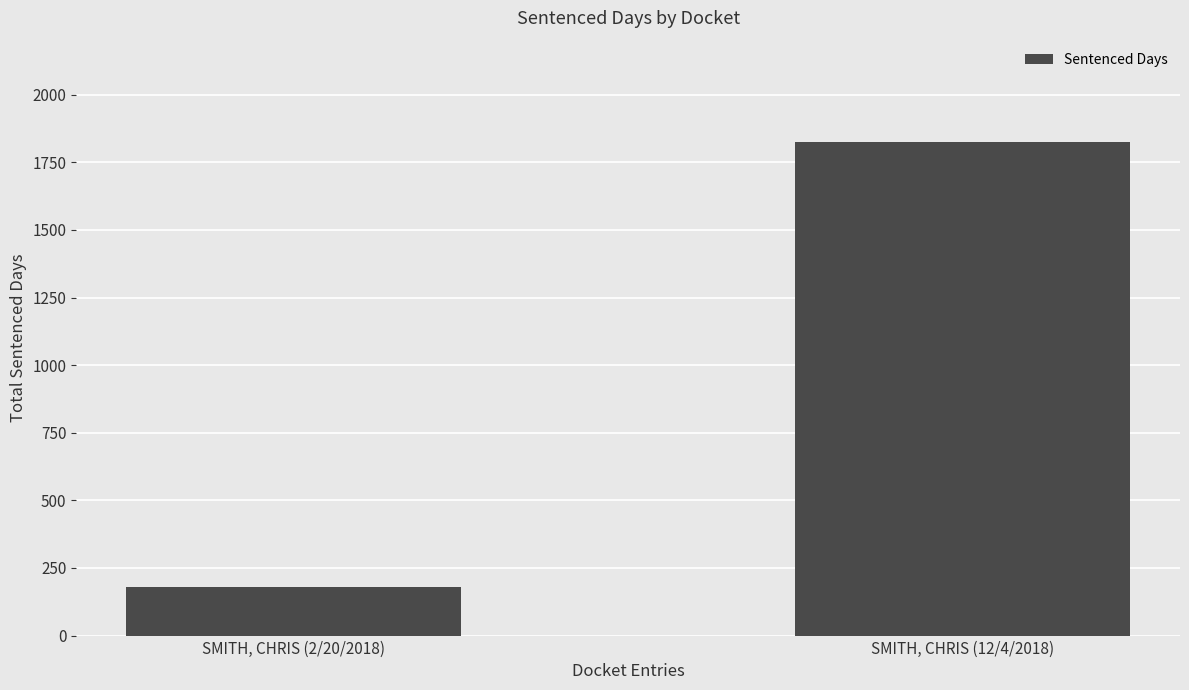

What is the difference between the maximum and minimum values?

1646